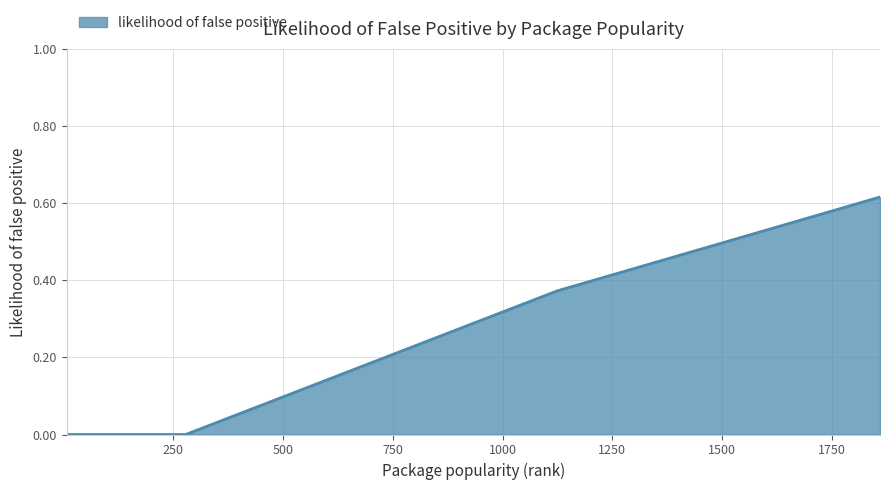

What is the sum of all values?

2.2